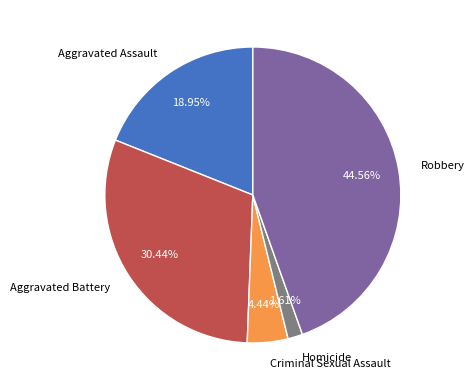

Do Robbery and Criminal Sexual Assault together represent more than half of the pie?

No